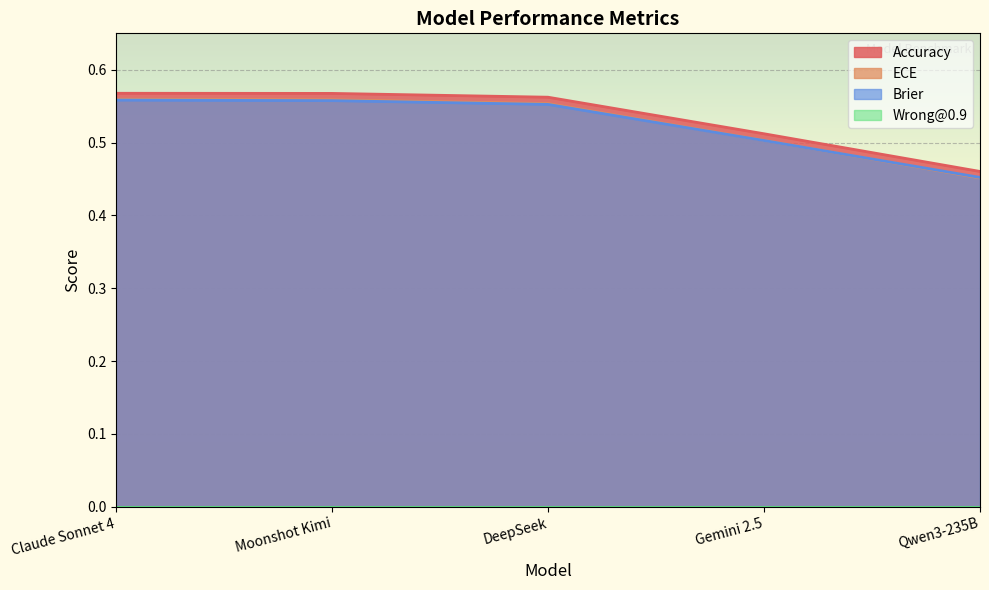

What is the average value of the Accuracy series?

0.5